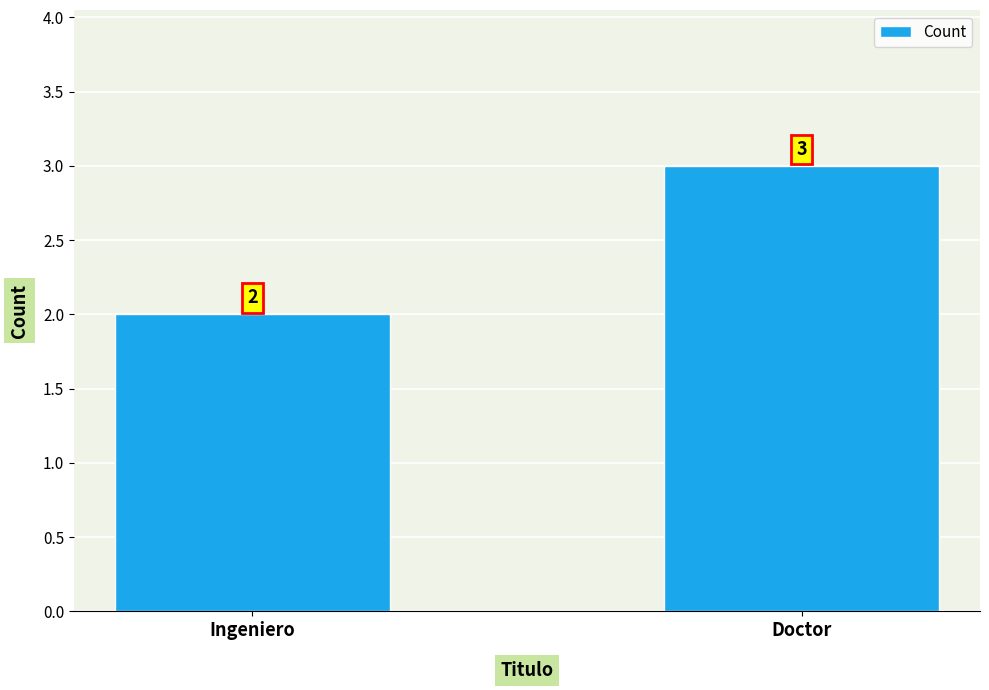

What is the label of the 1st bar from the left?

Ingeniero